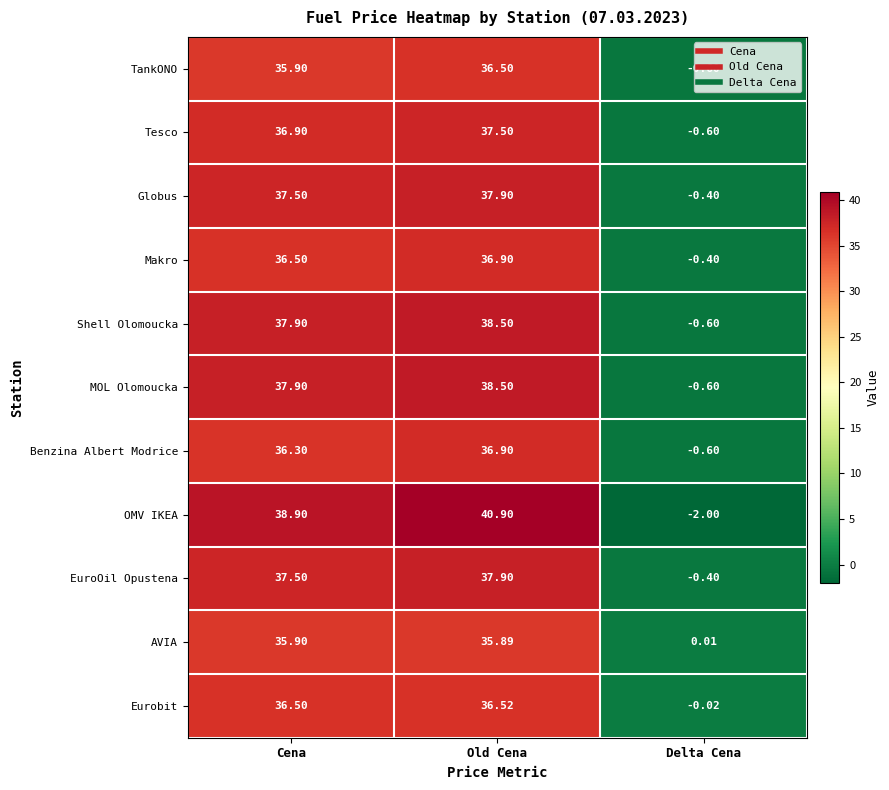

At which category is the sum across all series the highest?

Old Cena